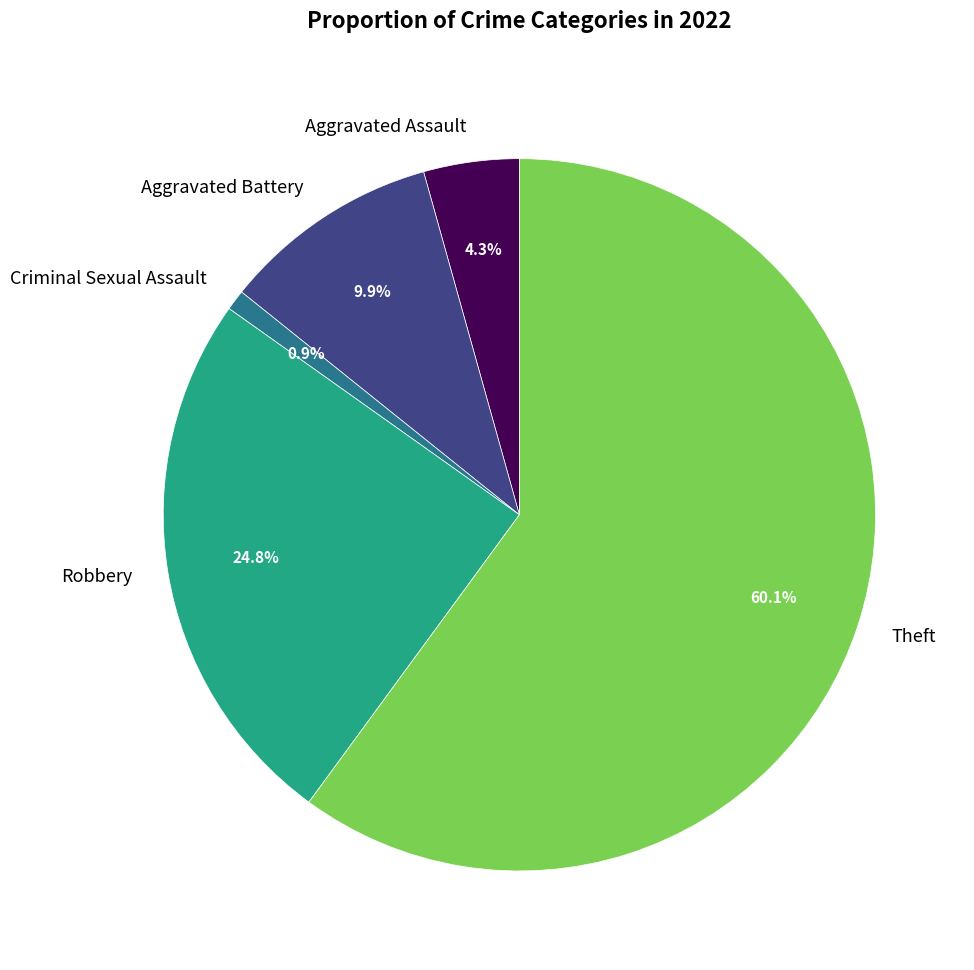

The Theft slice represents 67% of the pie. True or false?

False